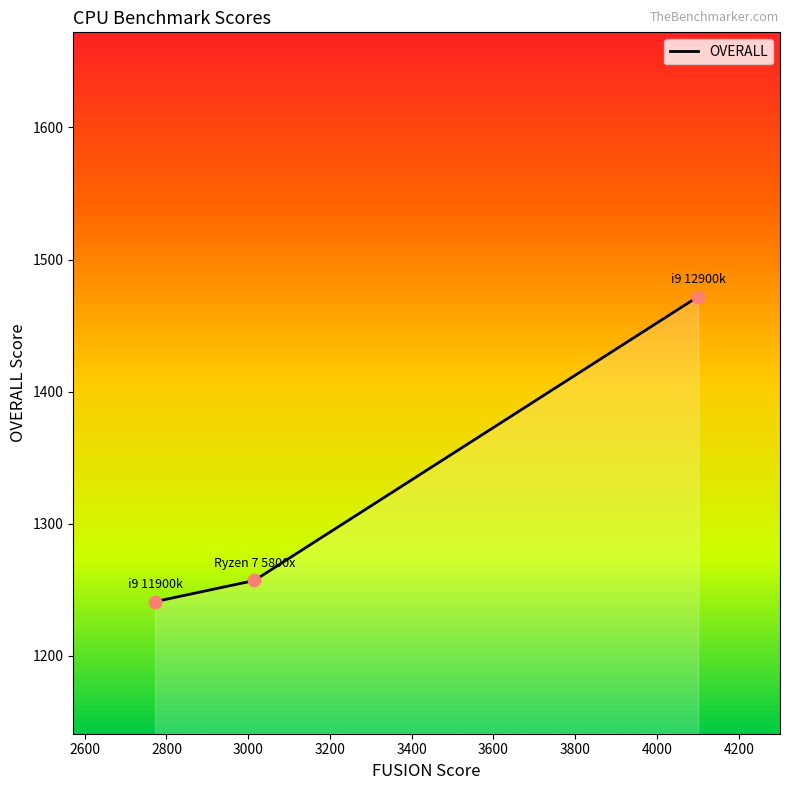

What is the sum of all values?

3970